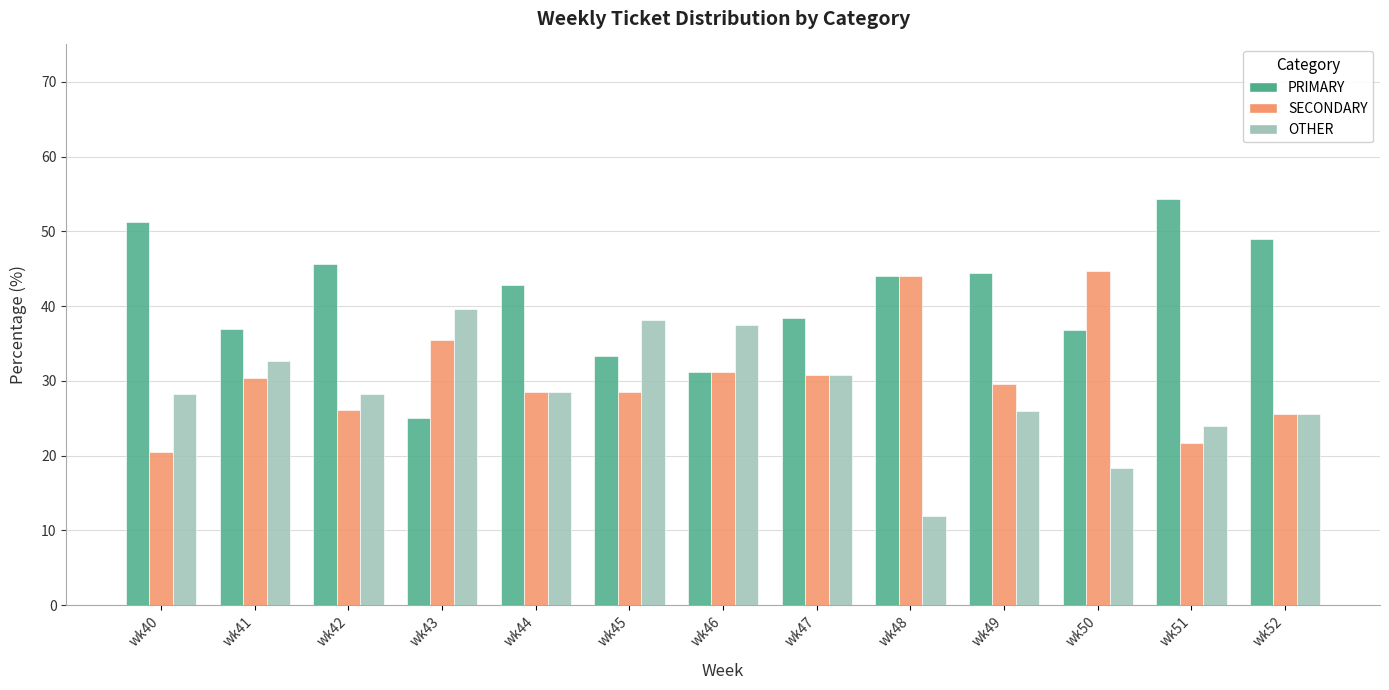

How many series are shown in this chart?

3